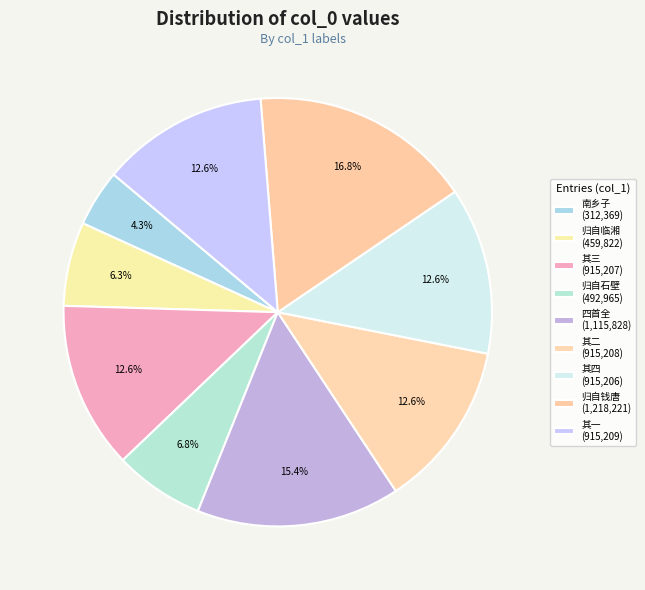

Count the number of slices in the pie.

9